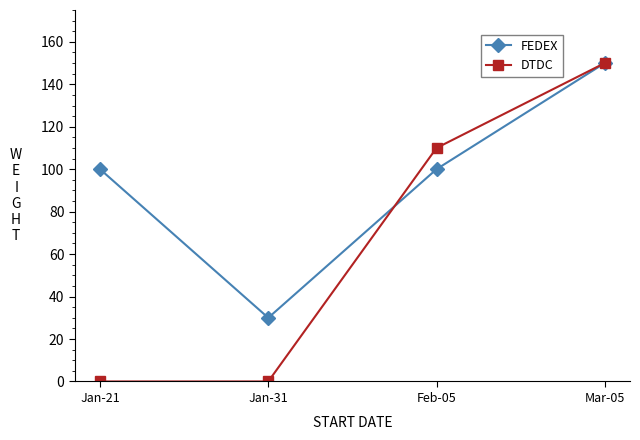

True or false: FEDEX has more than 2 interior local peaks.

False